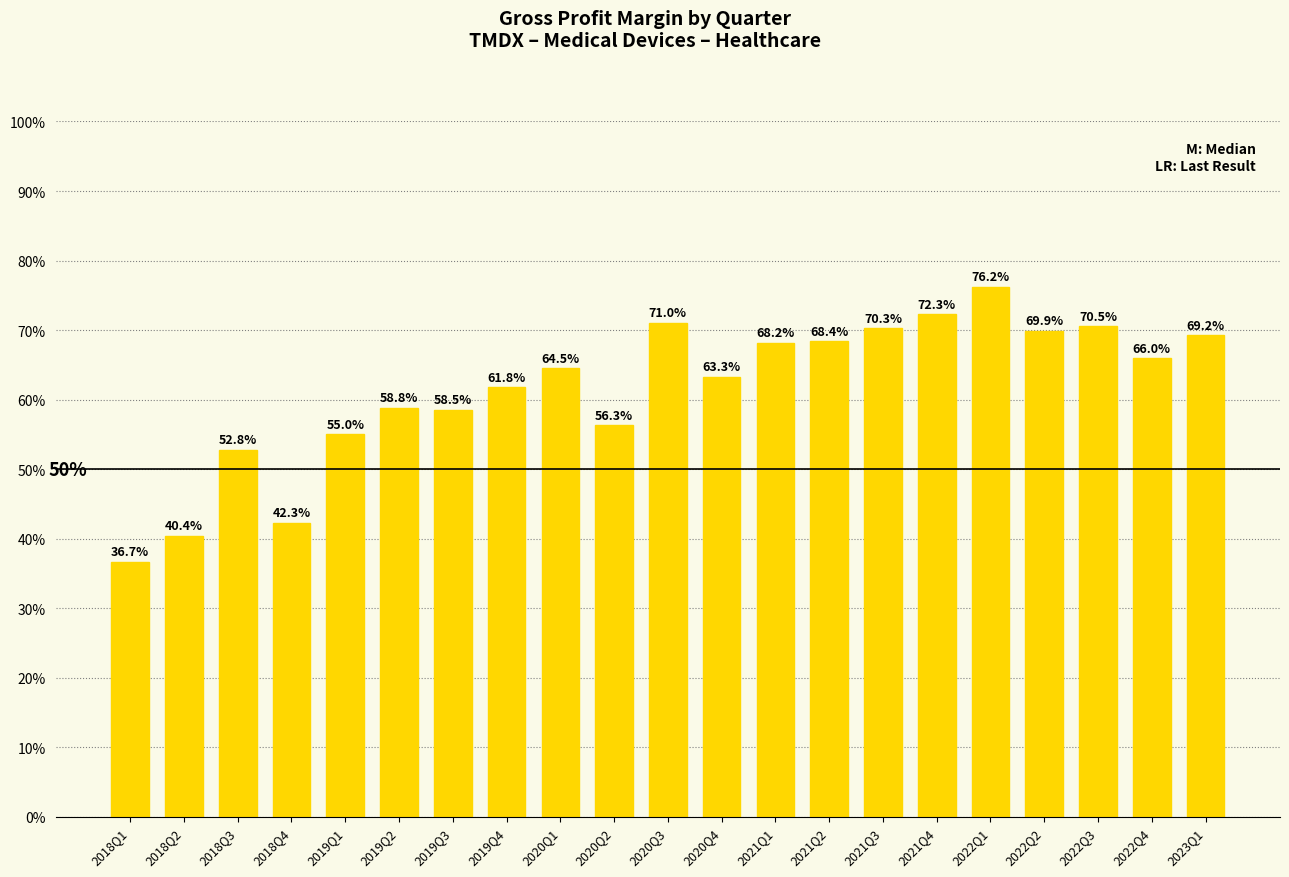

Read the value at 2018Q2.

0.4